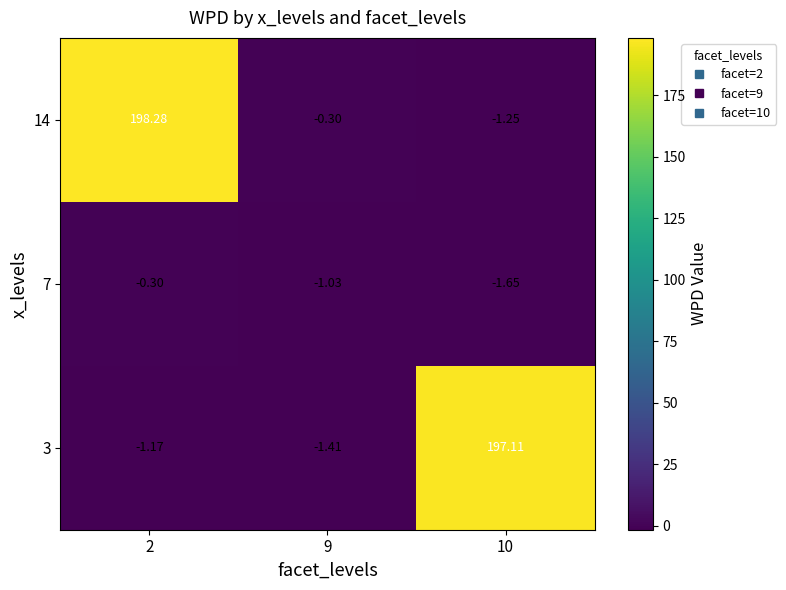

Between 2 and 9, which series saw the biggest shift?

14